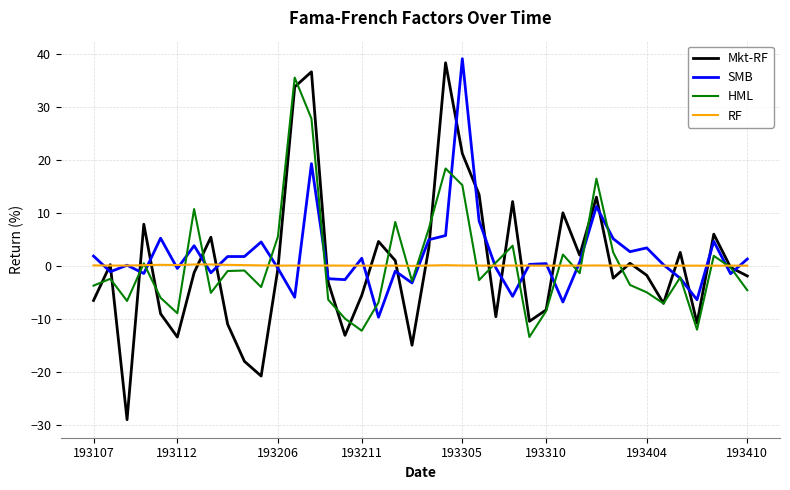

How many series are shown in this chart?

4